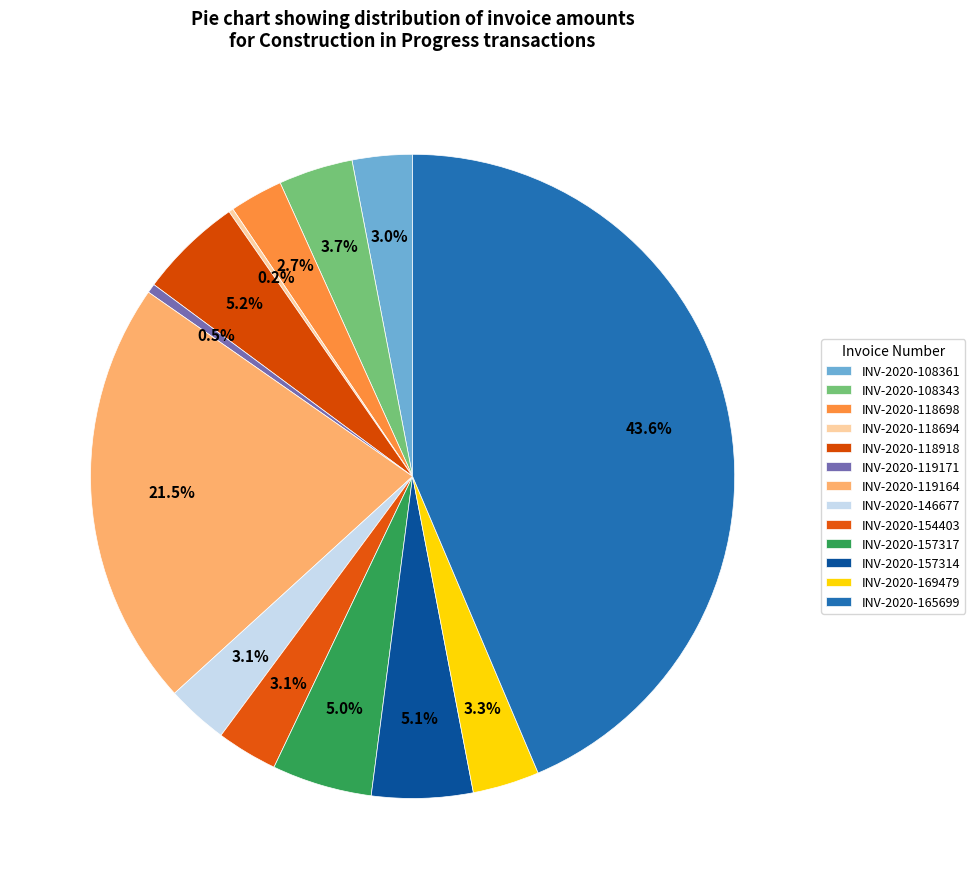

Which has a higher value, INV-2020-154403 or INV-2020-118918?

INV-2020-118918